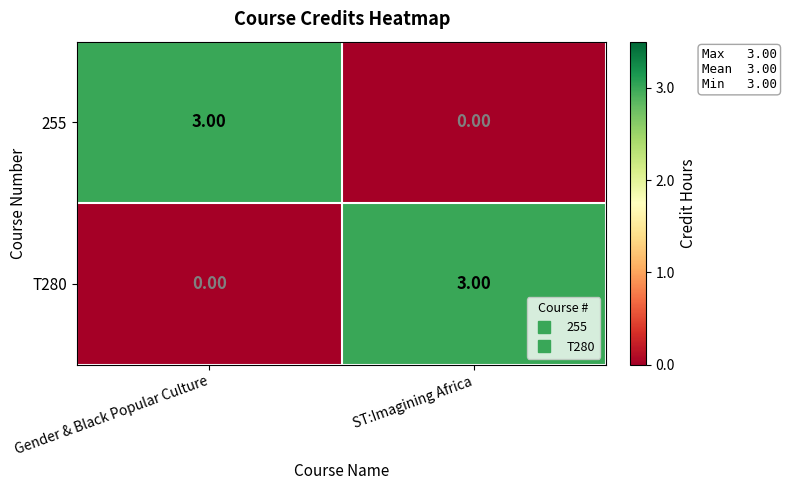

What is the difference between the highest and lowest values at ST:Imagining Africa?

3